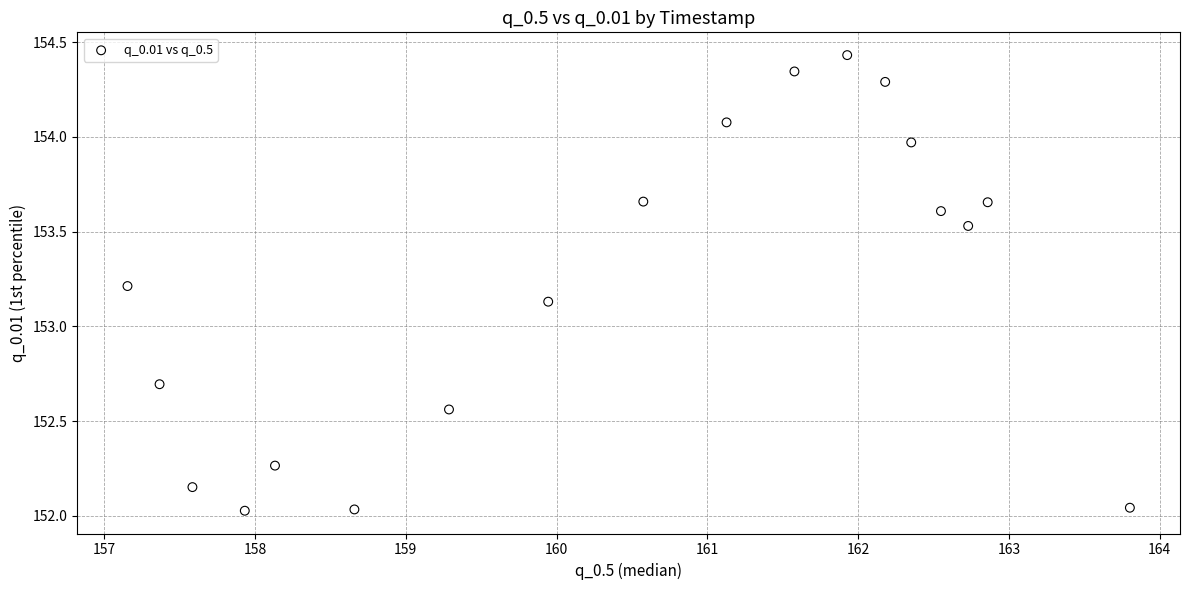

What is the range of Y values (max minus min)?

2.4